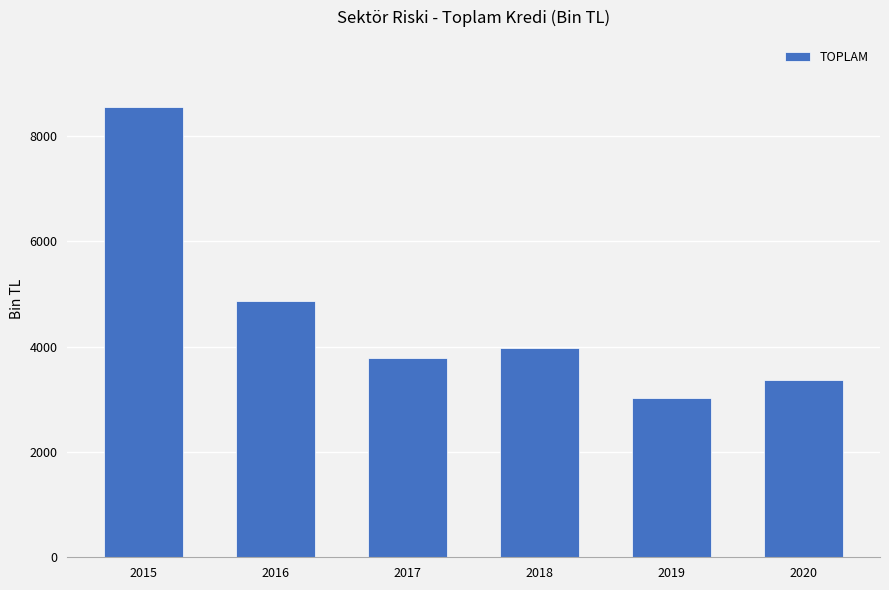

Reading right to left, list all the values displayed in this chart.

3363.7	3030.1	3981.1	3775.6	4876.1	8545.1